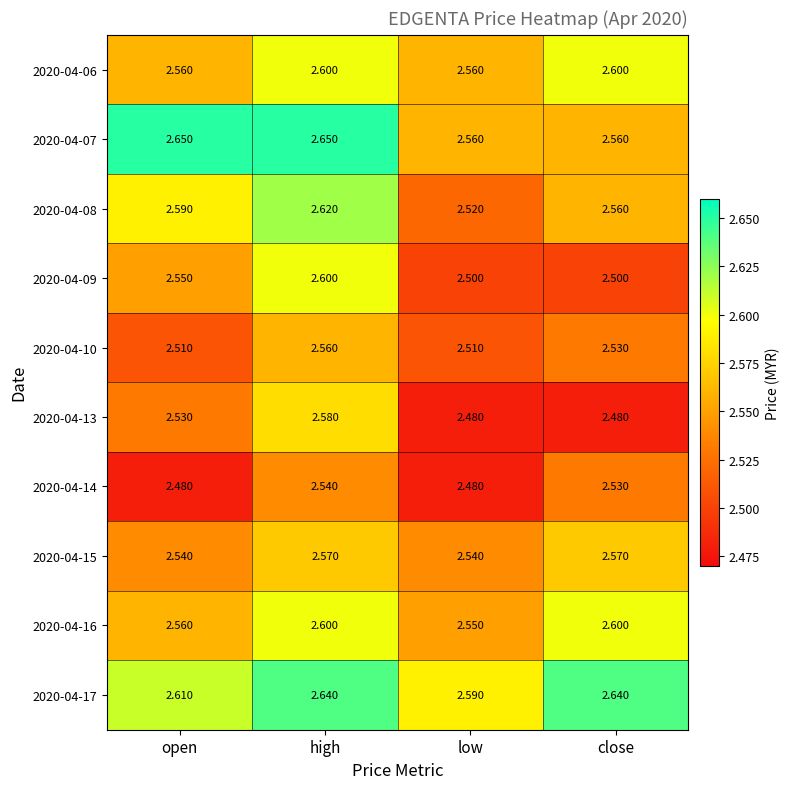

How many distinct data groups are displayed?

10